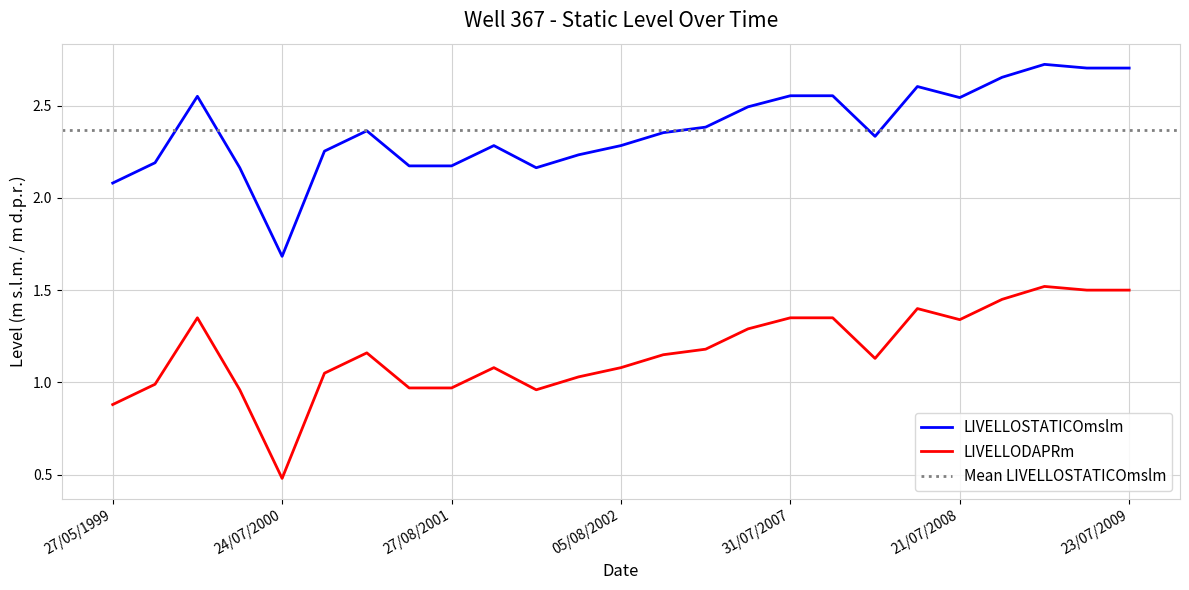

True or false: LIVELLODAPRm has more than 1 points higher than both neighbors.

True